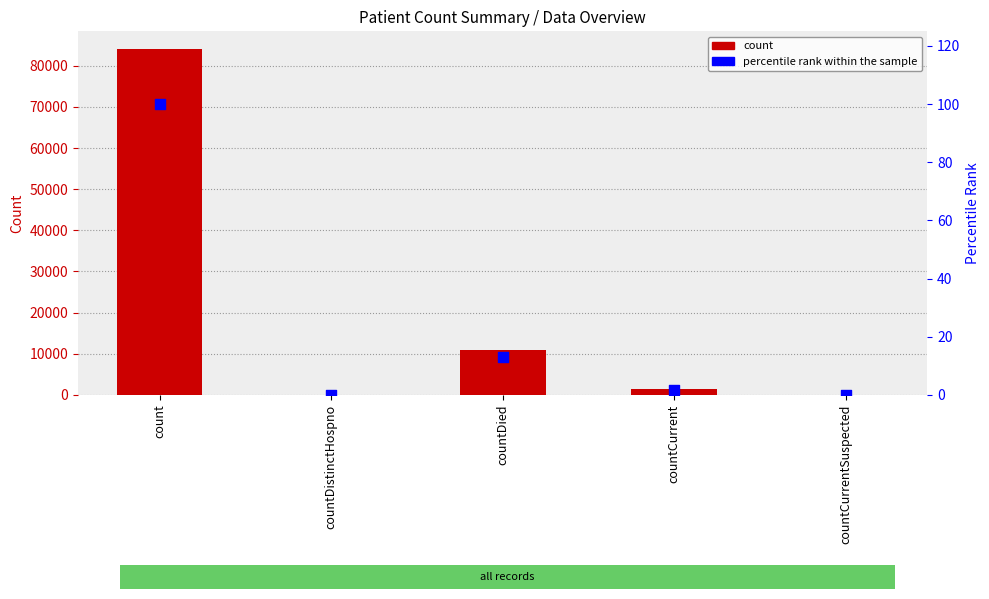

Is the value of count at countDied greater than the value of percentile rank within the sample at countCurrentSuspected?

Yes